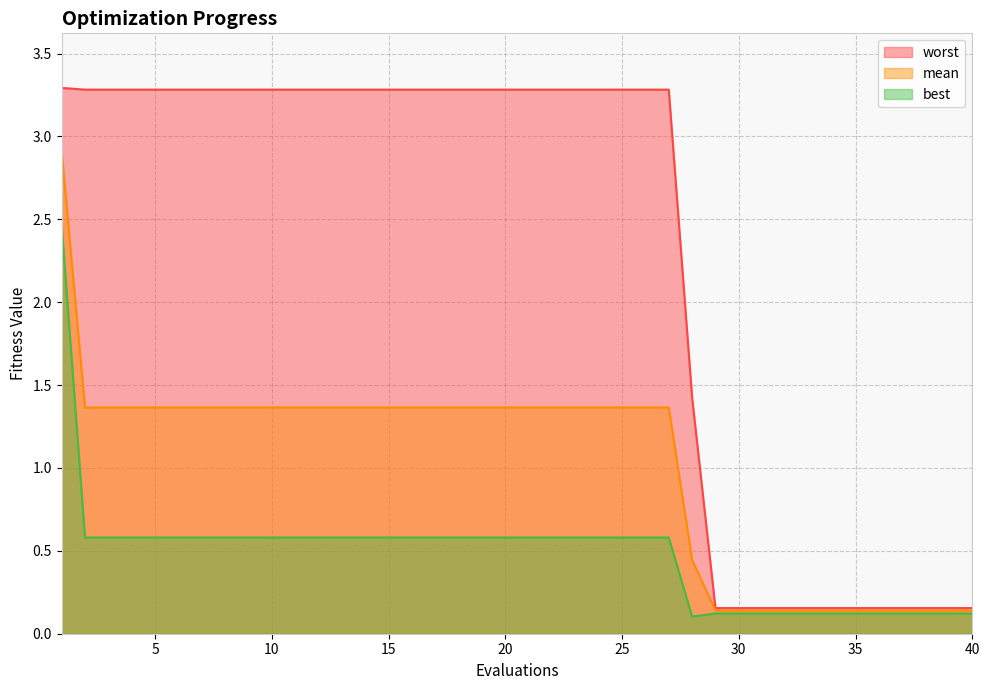

What are all the series names shown in the legend?

worst, mean, best